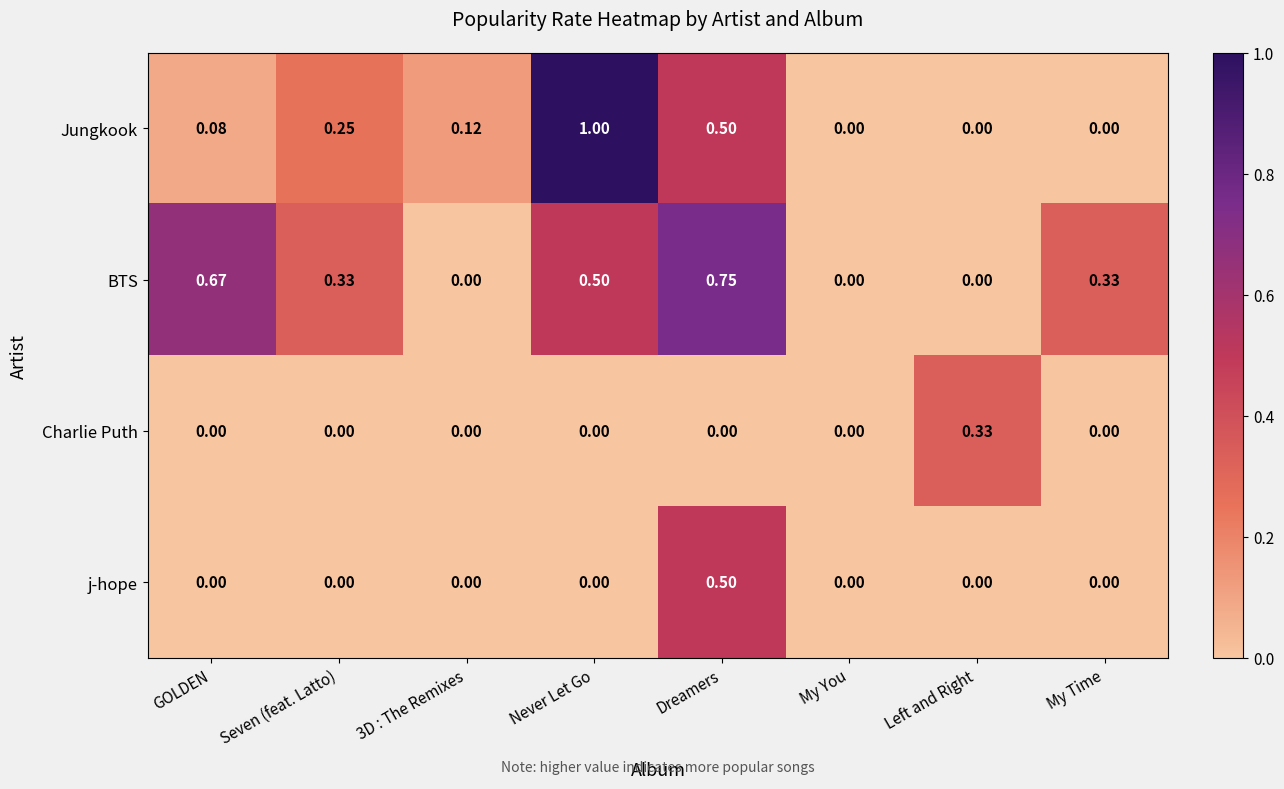

At which label does Jungkook reach its peak?

Never Let Go